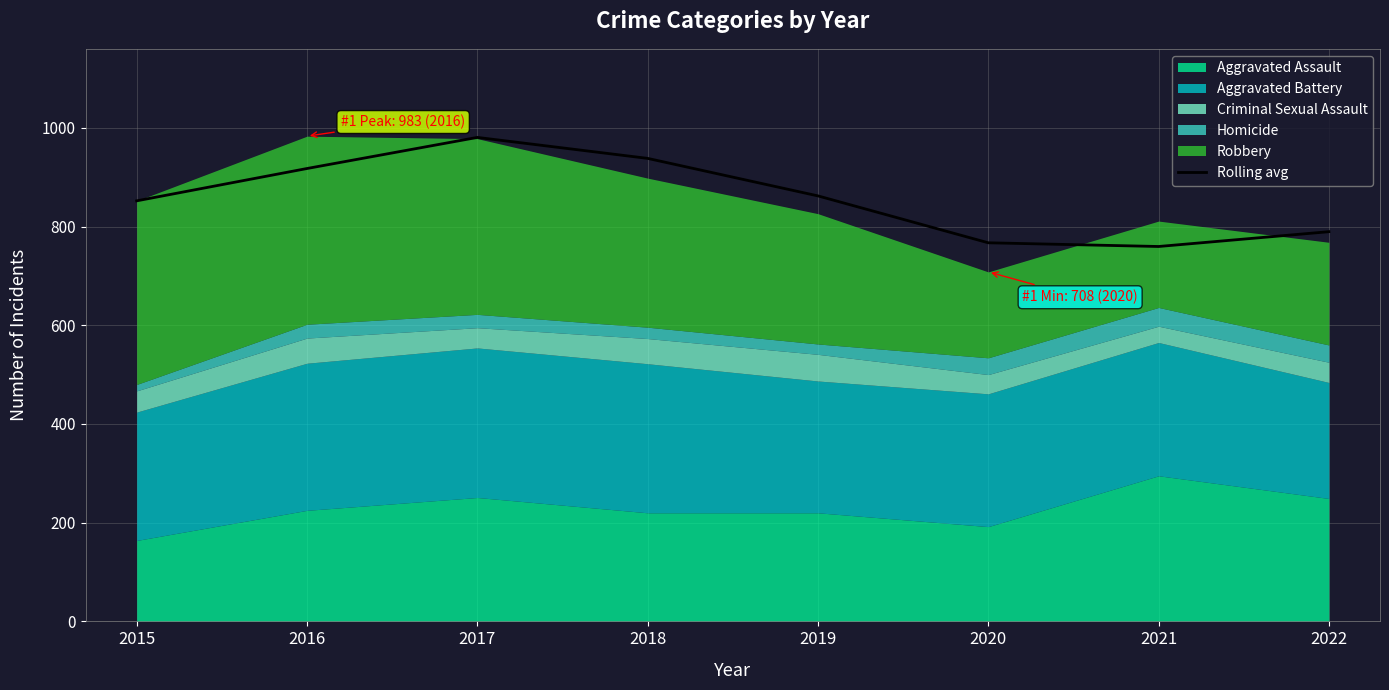

What is the ratio of the value at 2017 to the value at 2022?

1.2